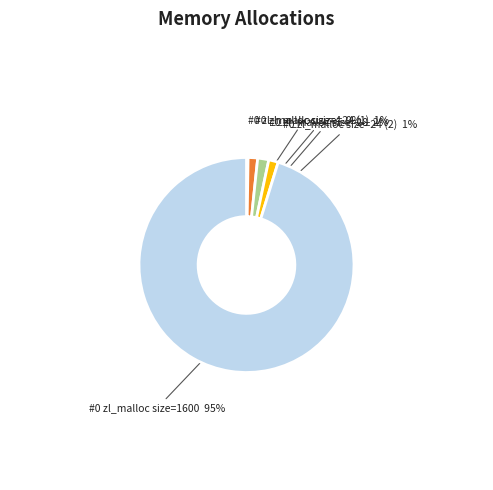

To the nearest percent, what is the average slice percentage?

20%